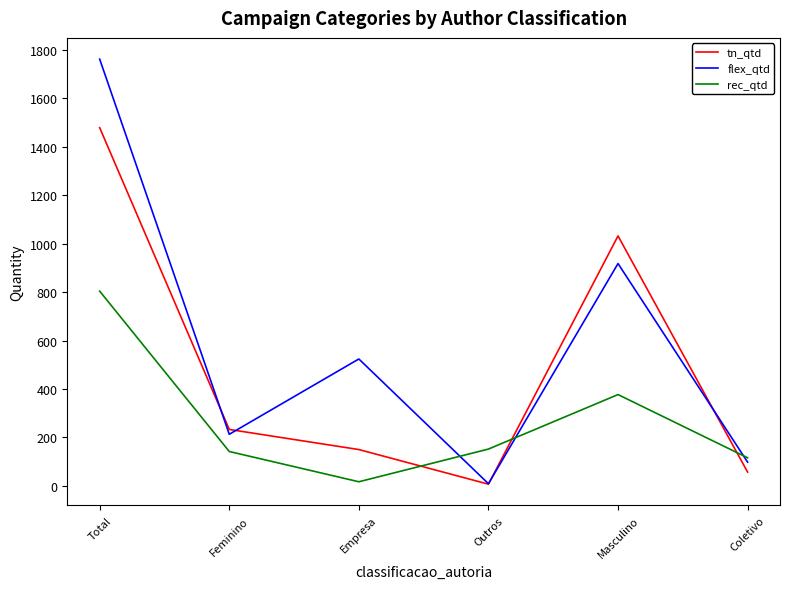

Which category has the highest value in the flex_qtd series?

Total